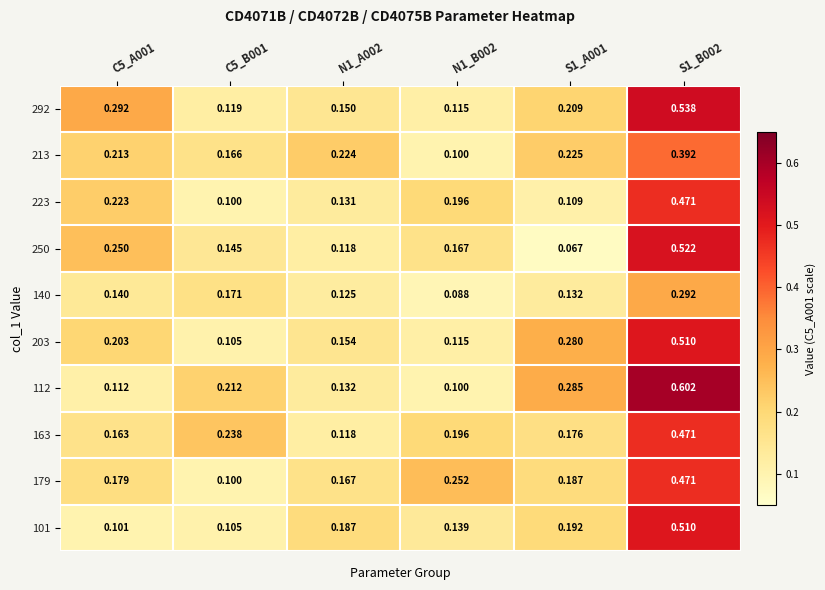

At which category does the chart reach its minimum across all series?

S1_A001